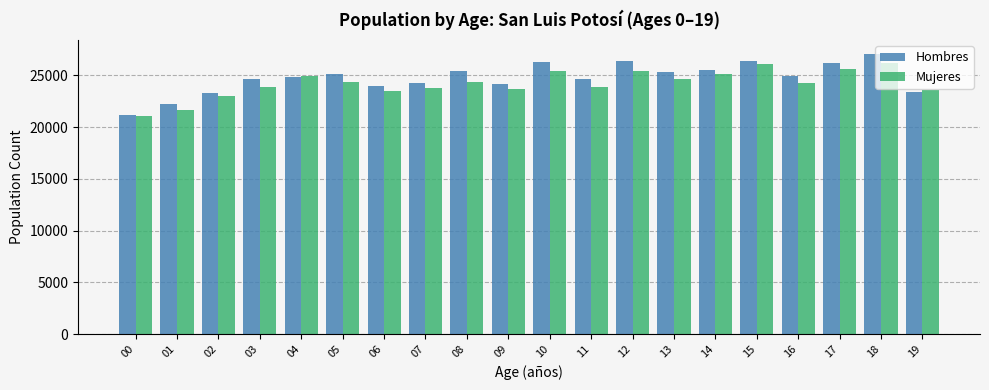

What is the lowest value of the Hombres series?

21212